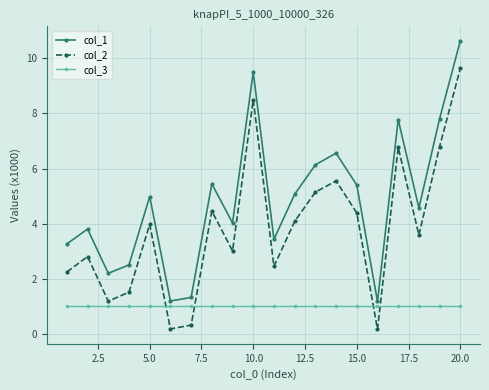

Which series has the largest total across all categories?

col_1